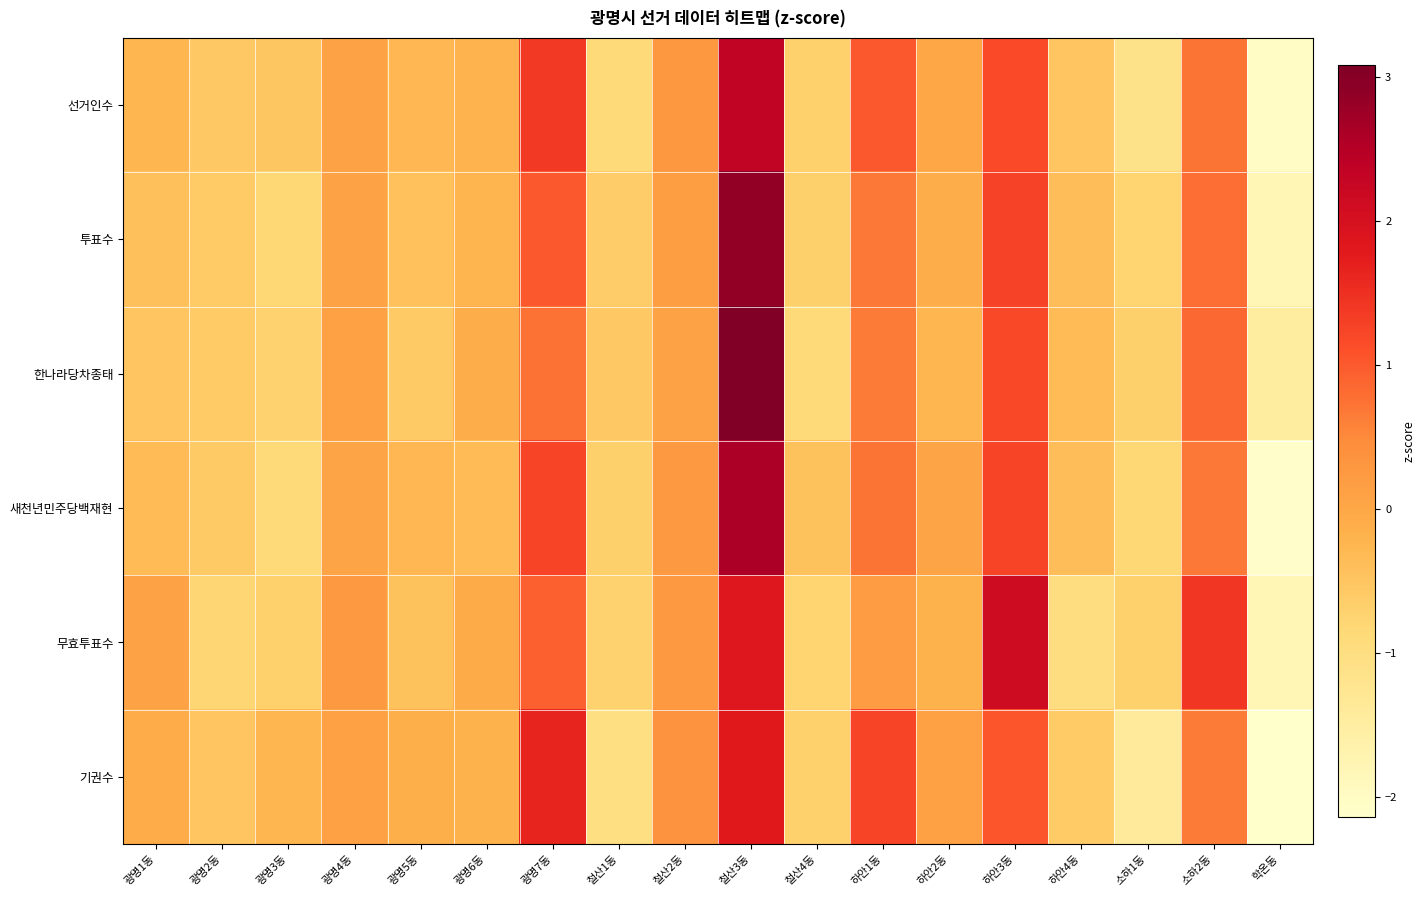

What is the difference between the highest and lowest values at 광명7동?

0.9